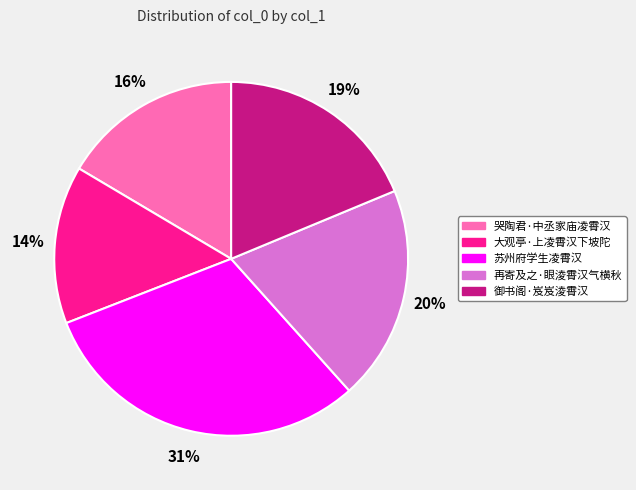

Rank the categories by value from lowest to highest.

大观亭·上凌霄汉下坡陀, 哭陶君·中丞家庙凌霄汉, 御书阁·岌岌淩霄汉, 再寄及之·眼淩霄汉气横秋, 苏州府学生凌霄汉